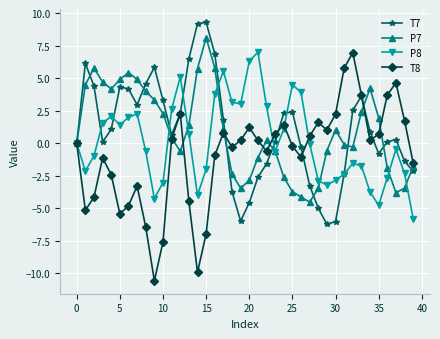

What is the value of the T8 point at the 37th from the left?

3.7